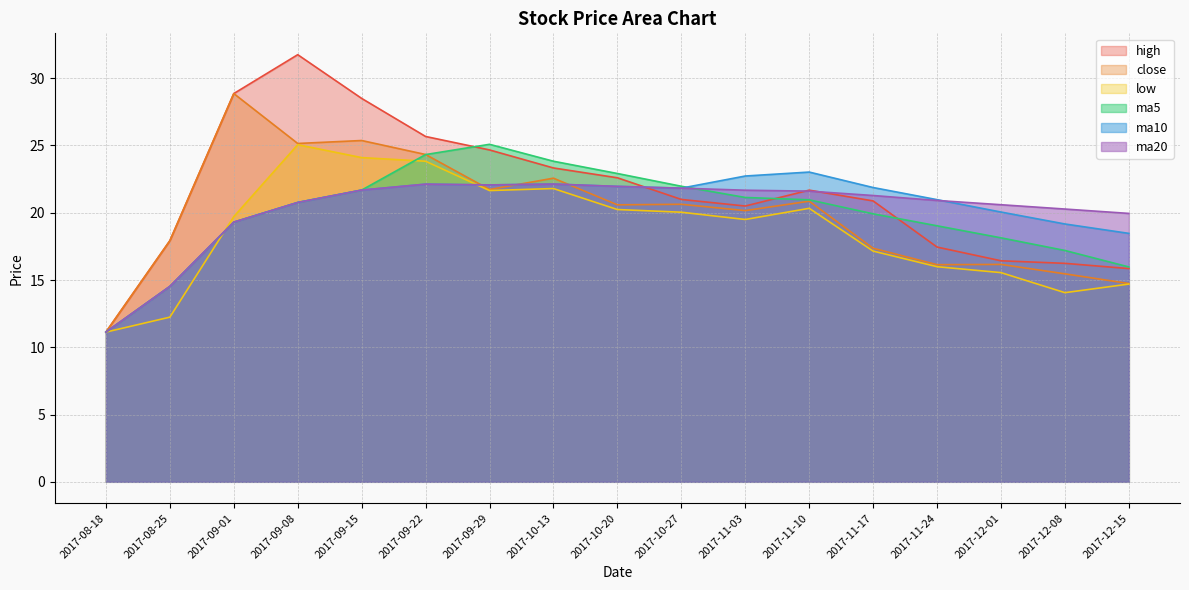

How many lines are shown in the chart?

6